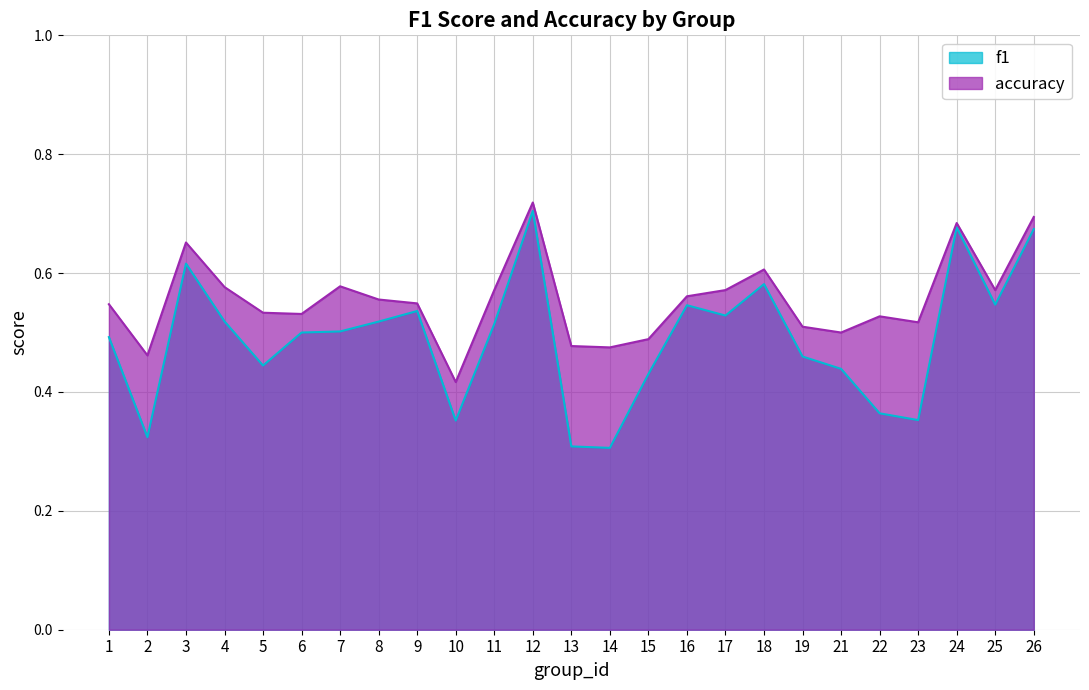

At which category is the sum across all series the highest?

12